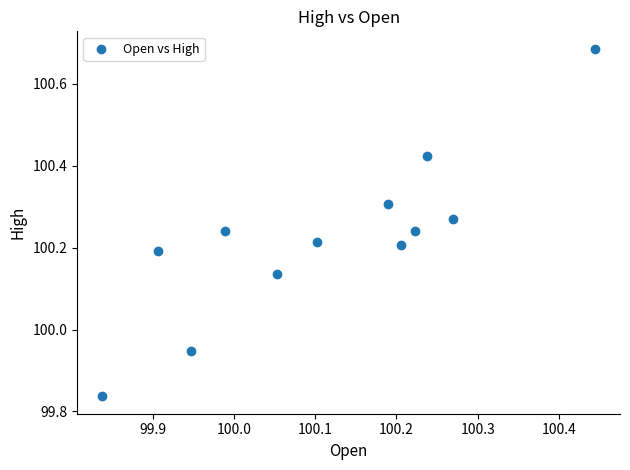

What is the range of X values (max minus min)?

0.6